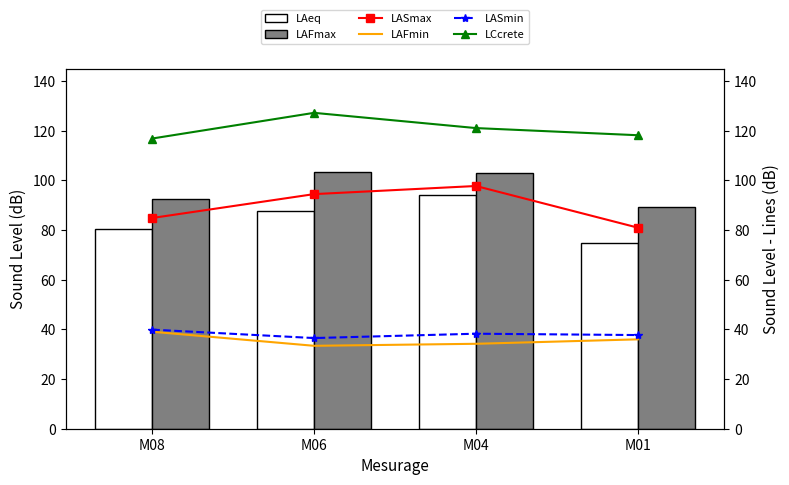

Which series changed the most between M08 and M01?

LAeq